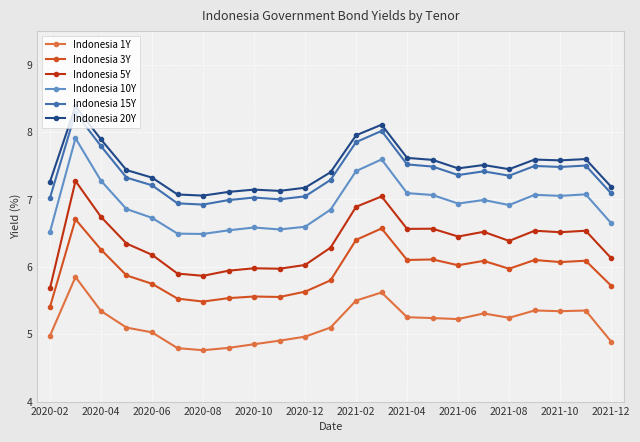

True or false: Indonesia 10Y and Indonesia 5Y intersect in this chart.

False